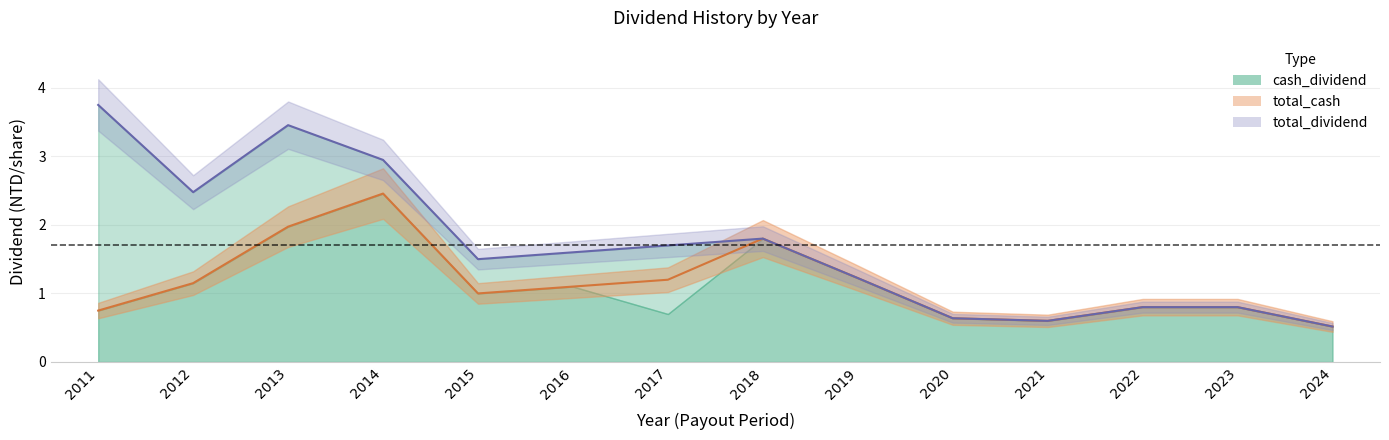

What is the minimum value shown in the chart?

0.5